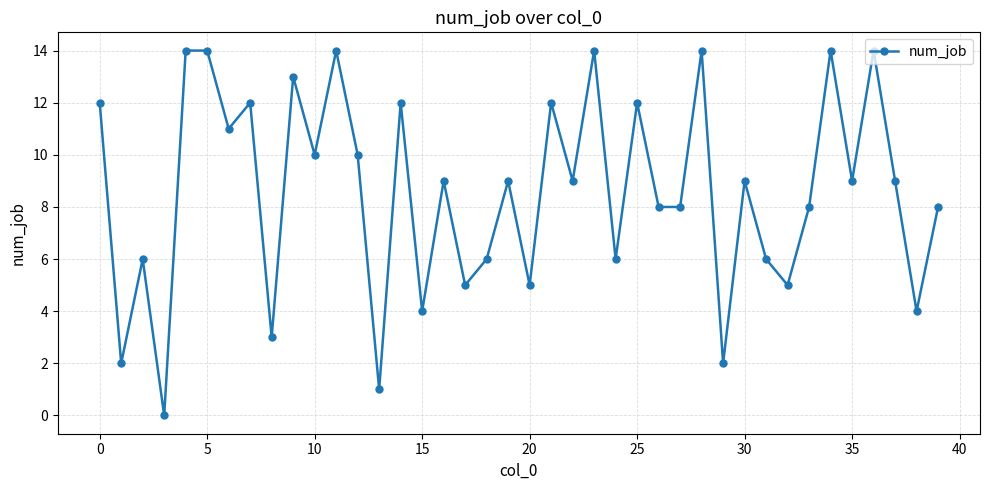

How many positive values are there?

39